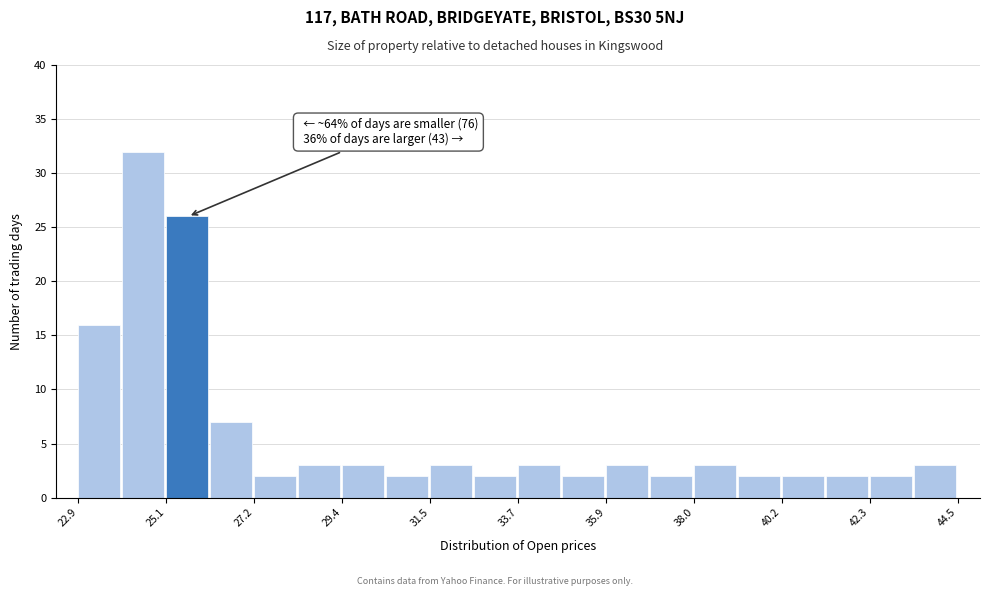

Around what value on the x-axis is the tallest bar? Give the approximate position of its centre, as read against the axis.

24.5